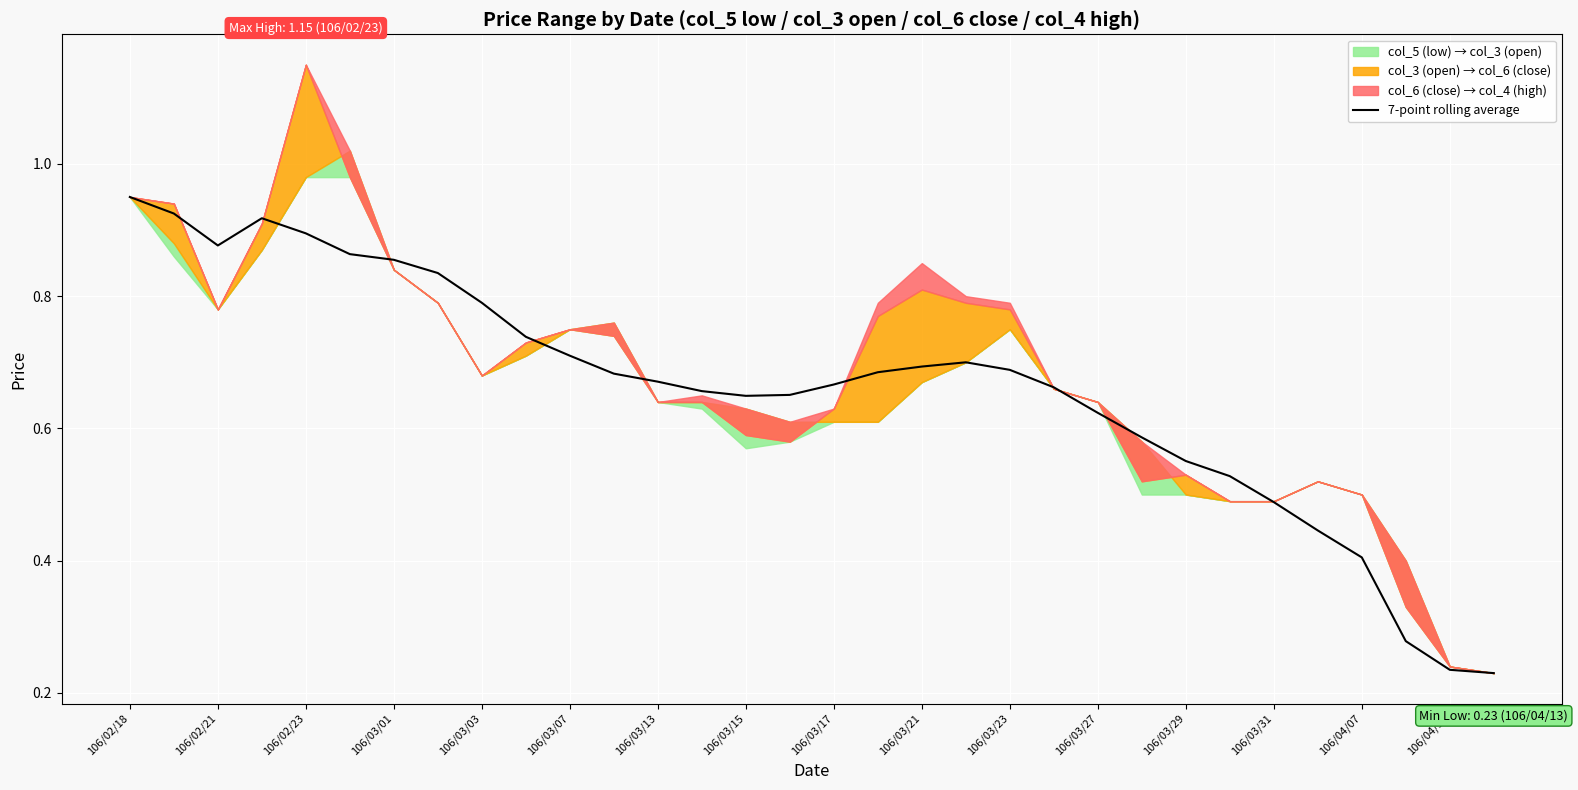

Which category has the highest value in the 7-point rolling average series?

106/02/18